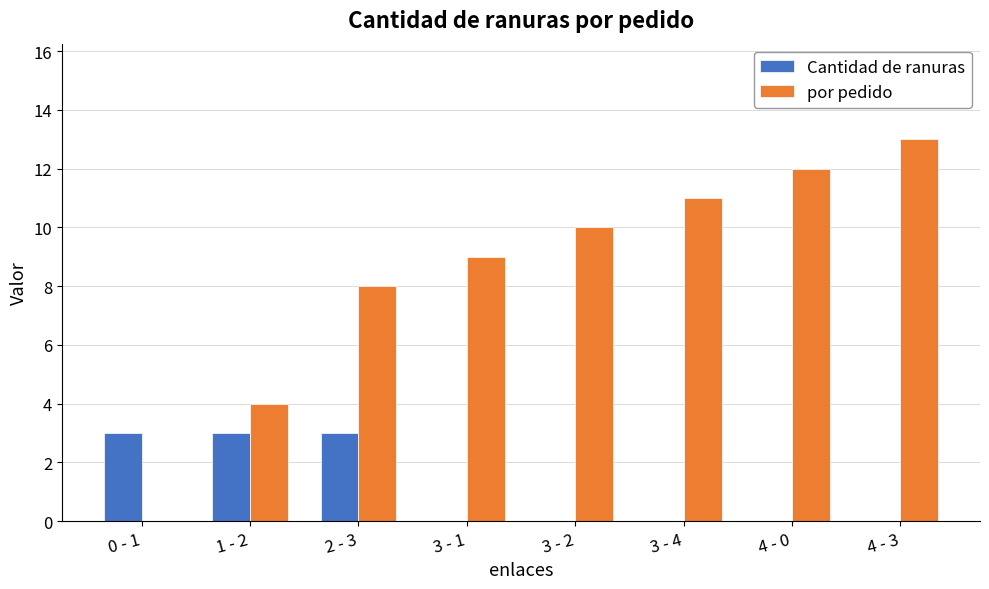

Is the value of por pedido at 4 - 3 greater than the value of Cantidad de ranuras at 3 - 1?

Yes